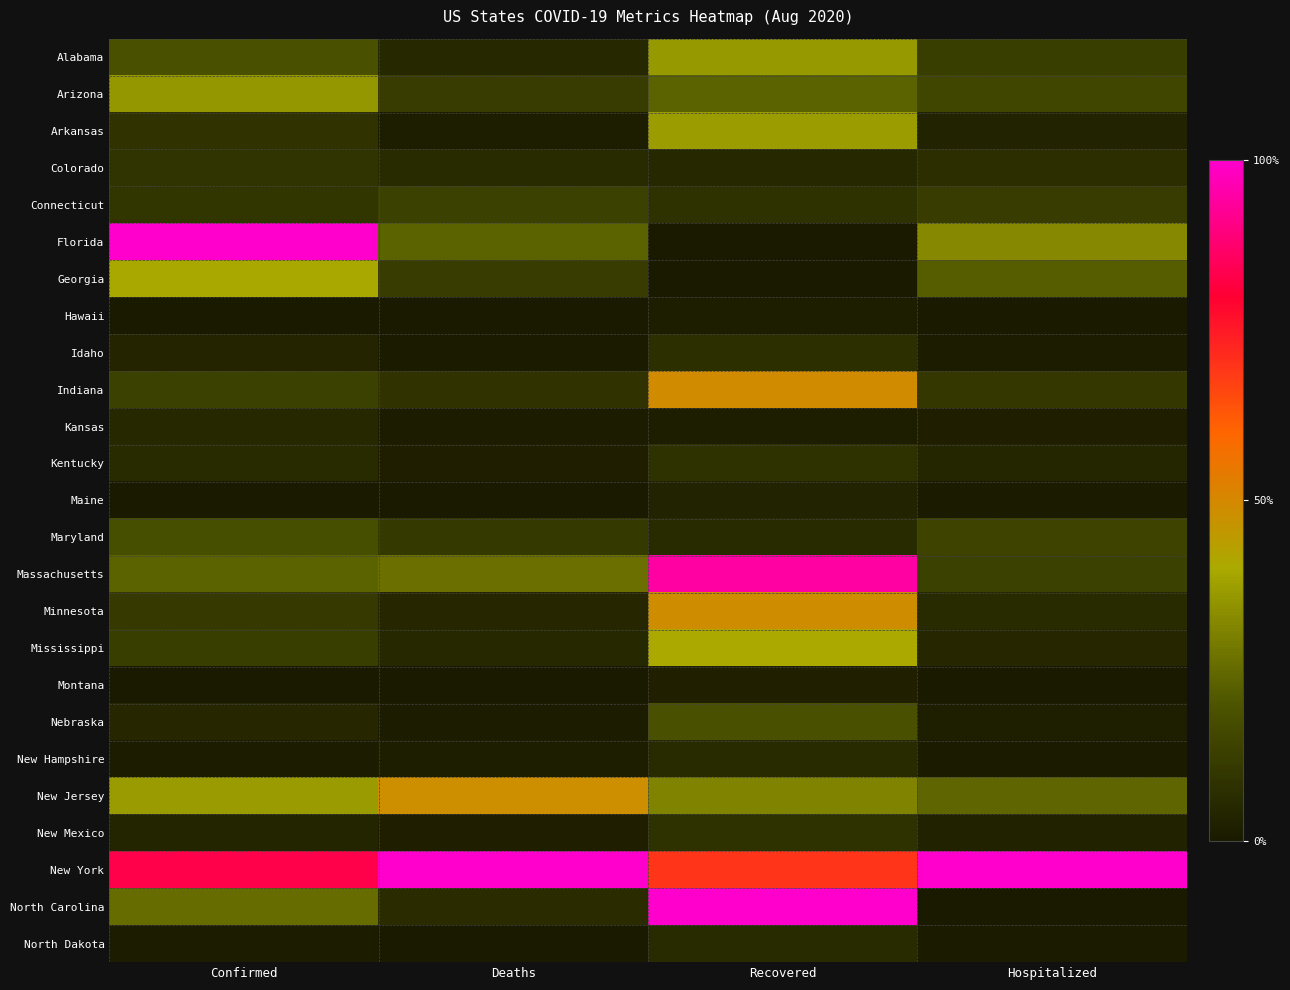

What is the maximum value shown in the chart?

1.0